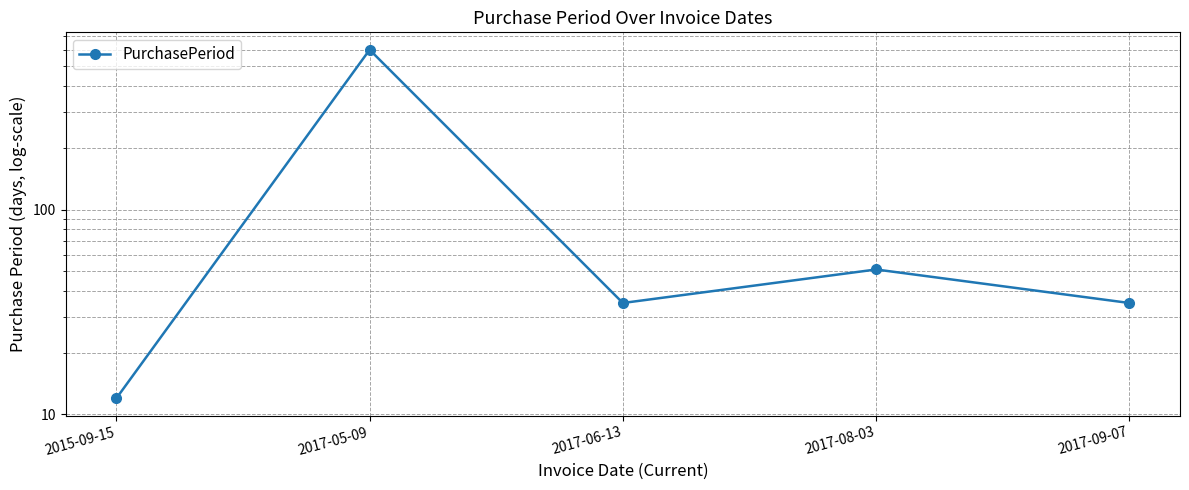

Is this an area chart (filled region under the line)?

No